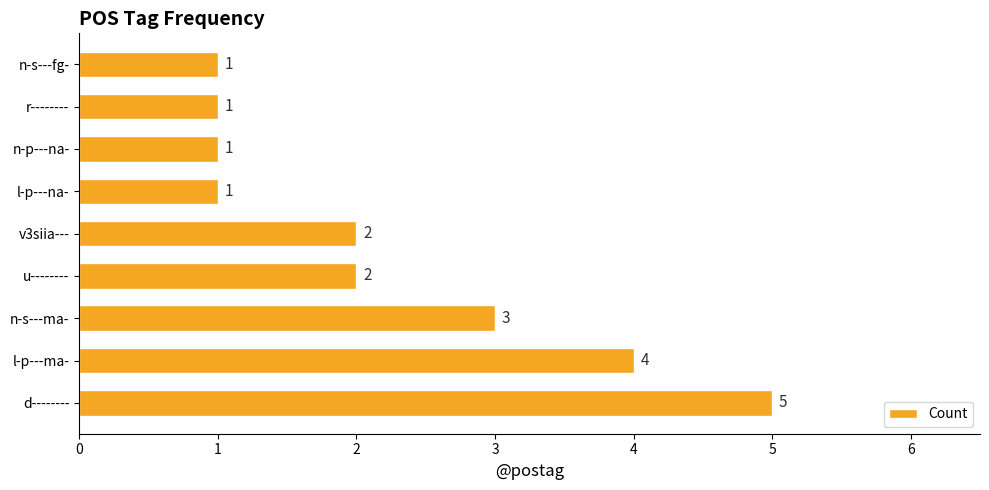

How many values are between 1 and 3?

7